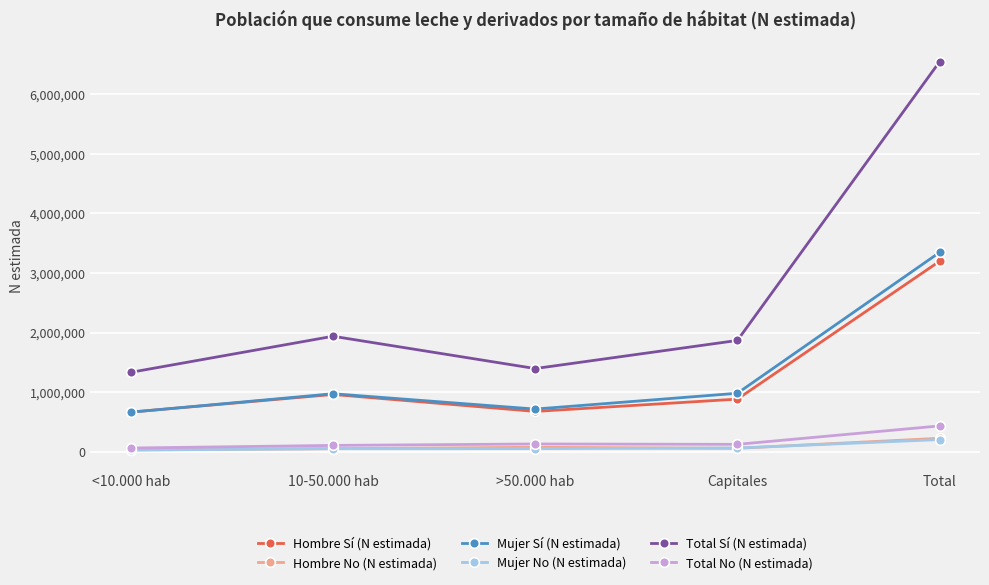

Is the value of Total No (N estimada) at Capitales greater than the value of Hombre Sí (N estimada) at Total?

No